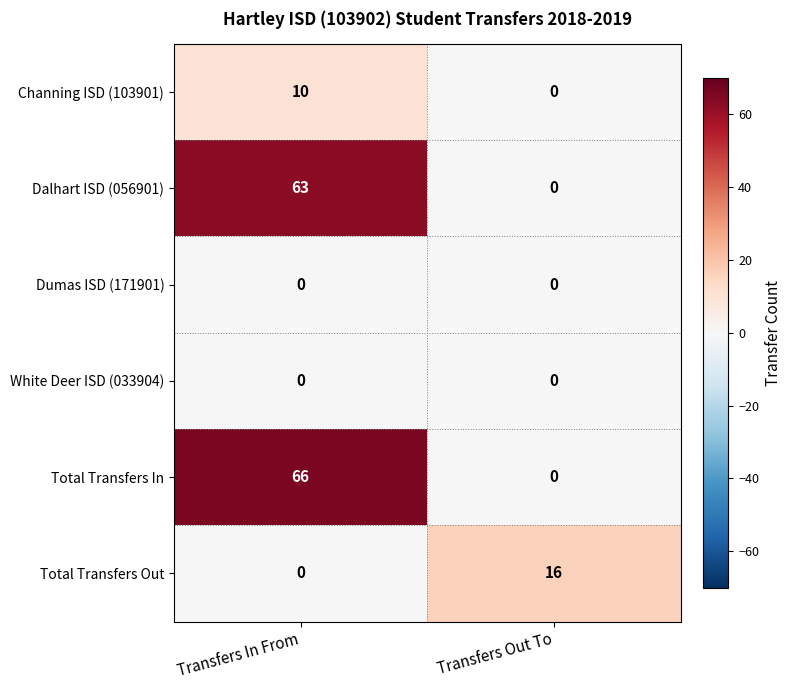

At how many categories does at least one series exceed 61?

1